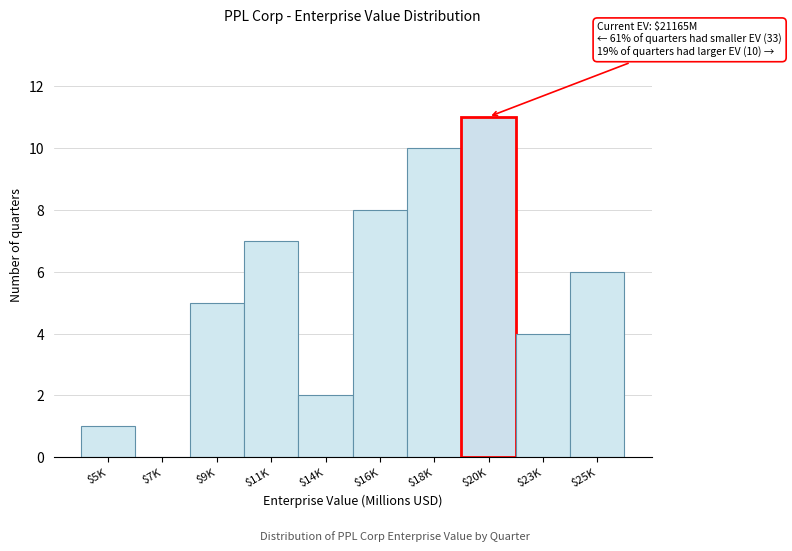

What is the maximum value shown in the chart?

11